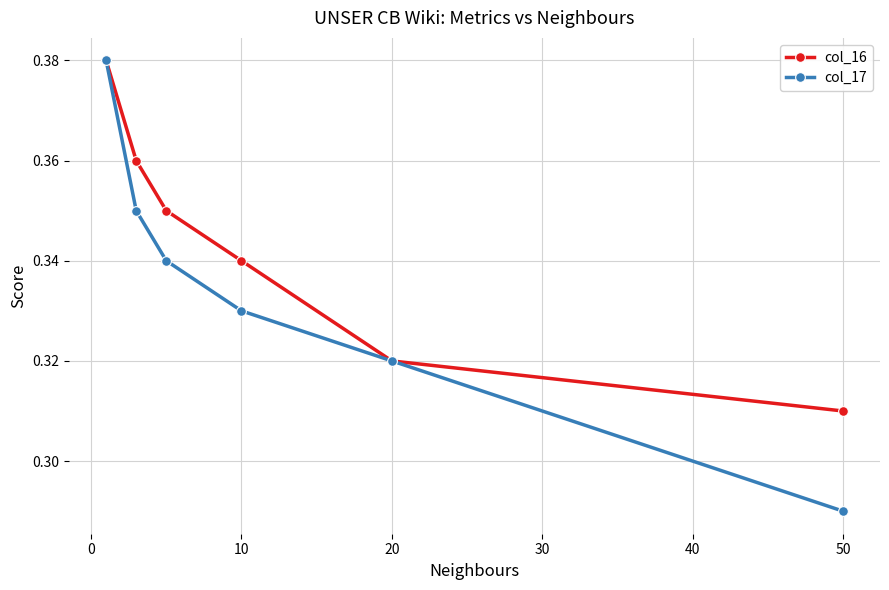

Which series has the largest range (max minus min)?

col_17